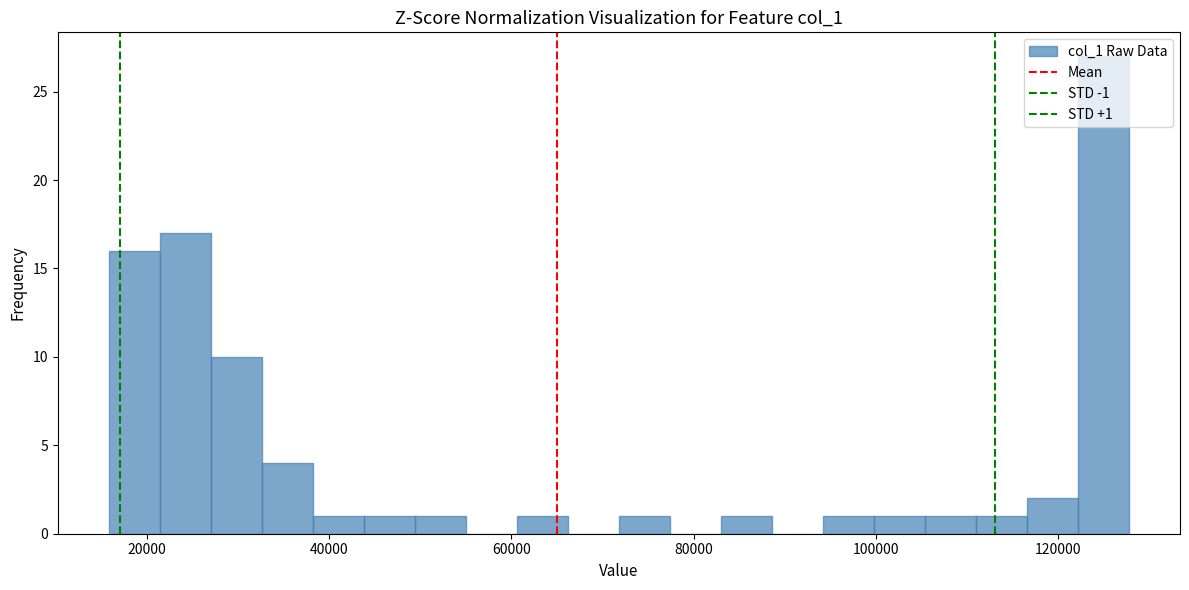

Around what value on the x-axis is the tallest bar? Give the approximate position of its centre, as read against the axis.

124000